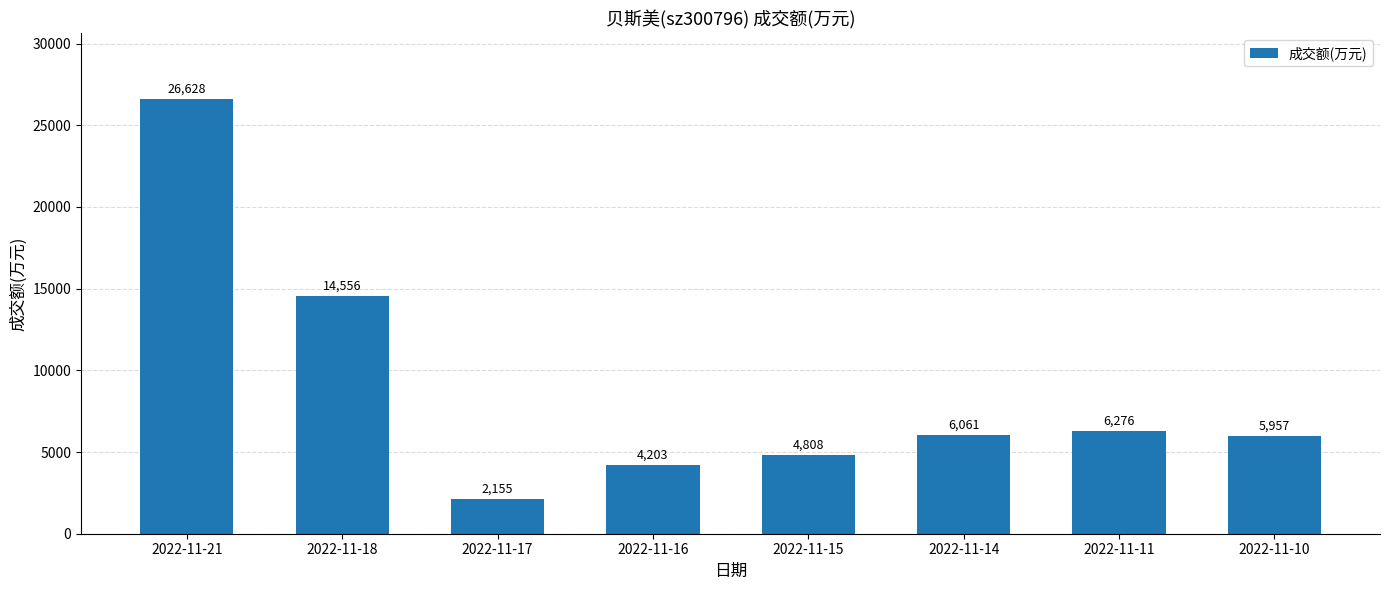

What is the difference between the maximum and minimum values?

24473